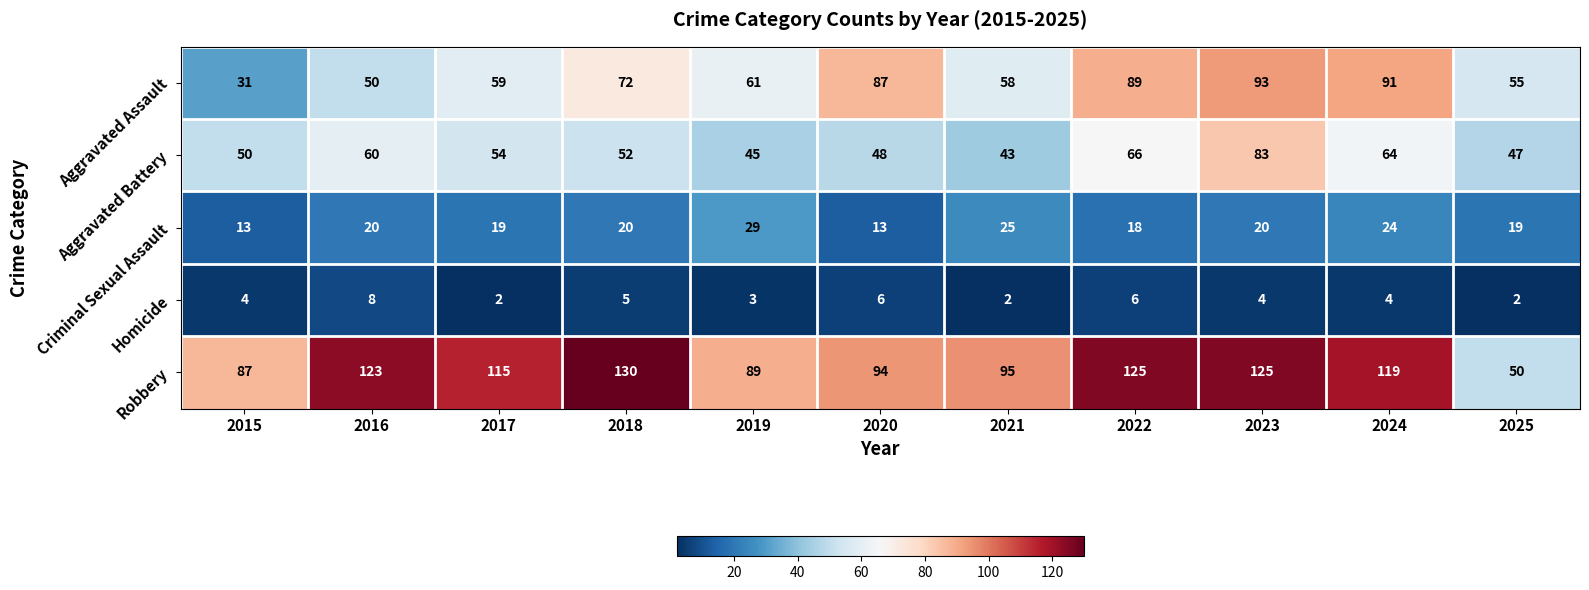

At which category is the sum across all series the highest?

2023